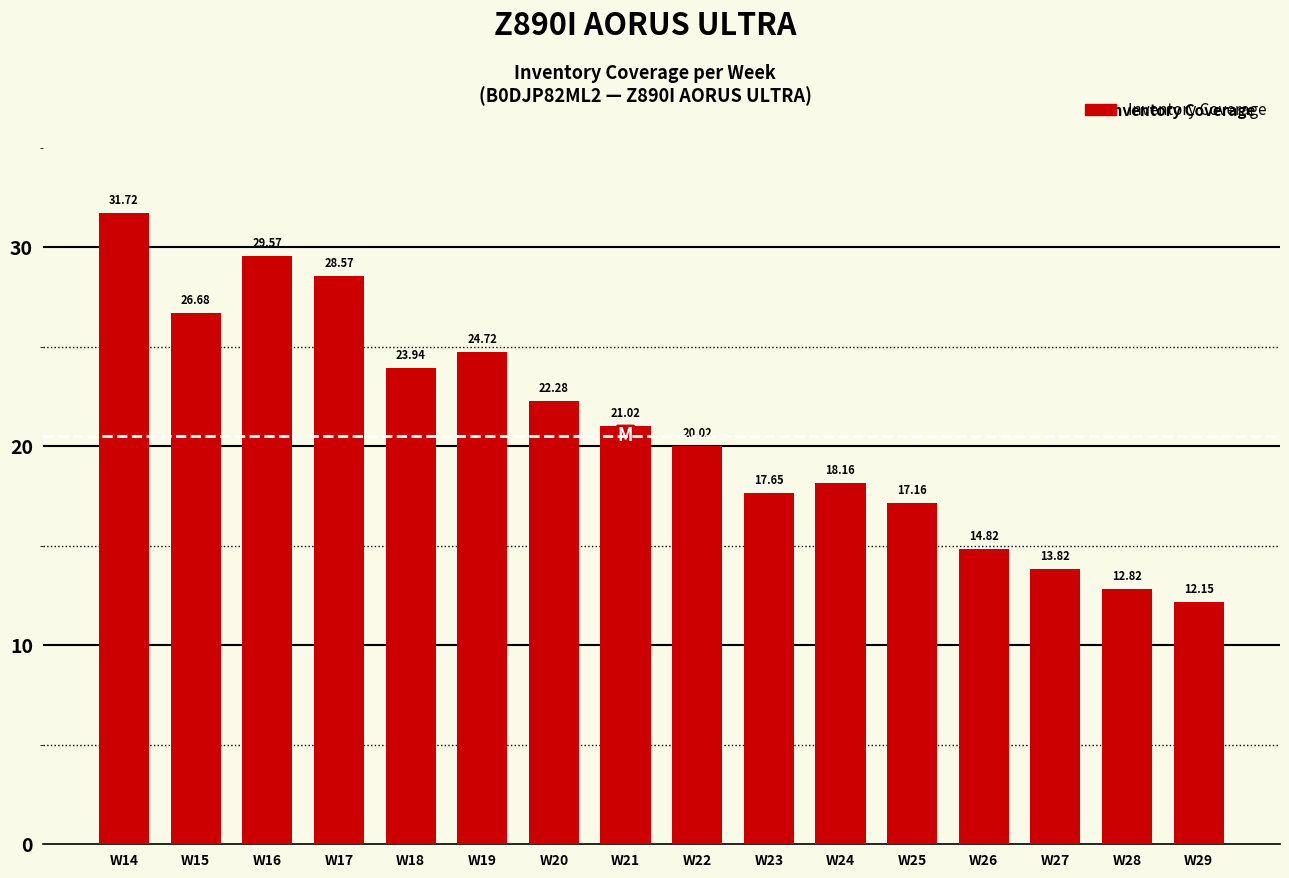

Between W29 and W14, which is larger?

W14